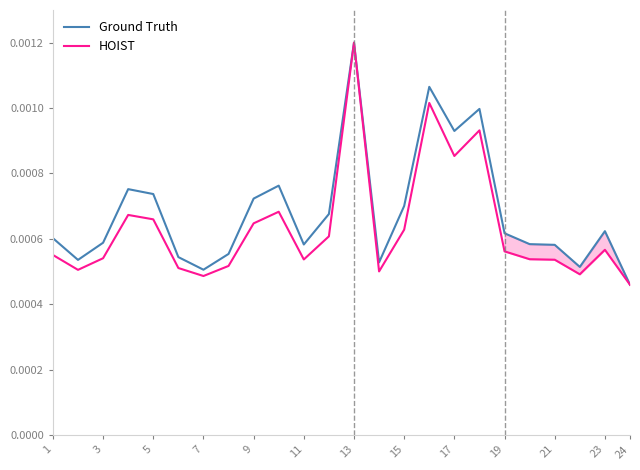

At which label does Ground Truth reach its minimum?

24